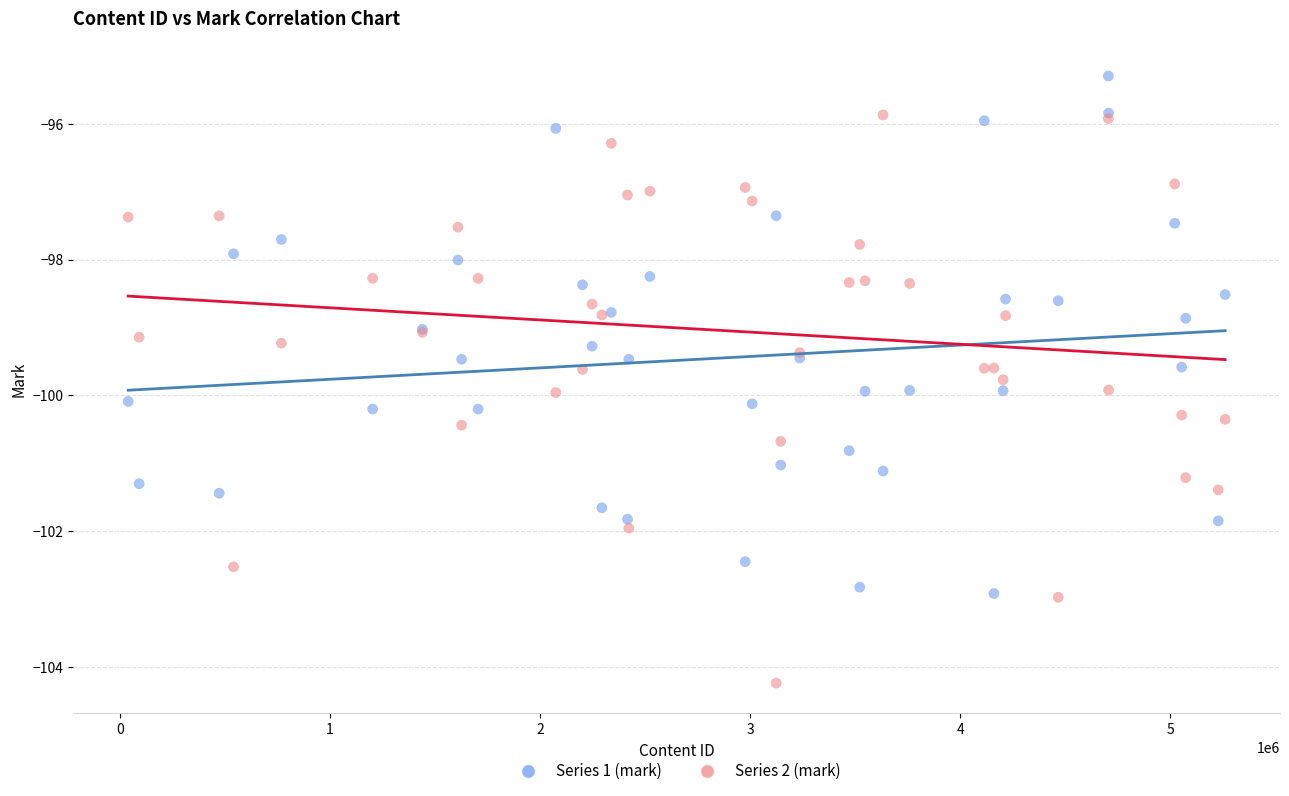

Which series has the widest spread of Y values?

Series 2 (mark)